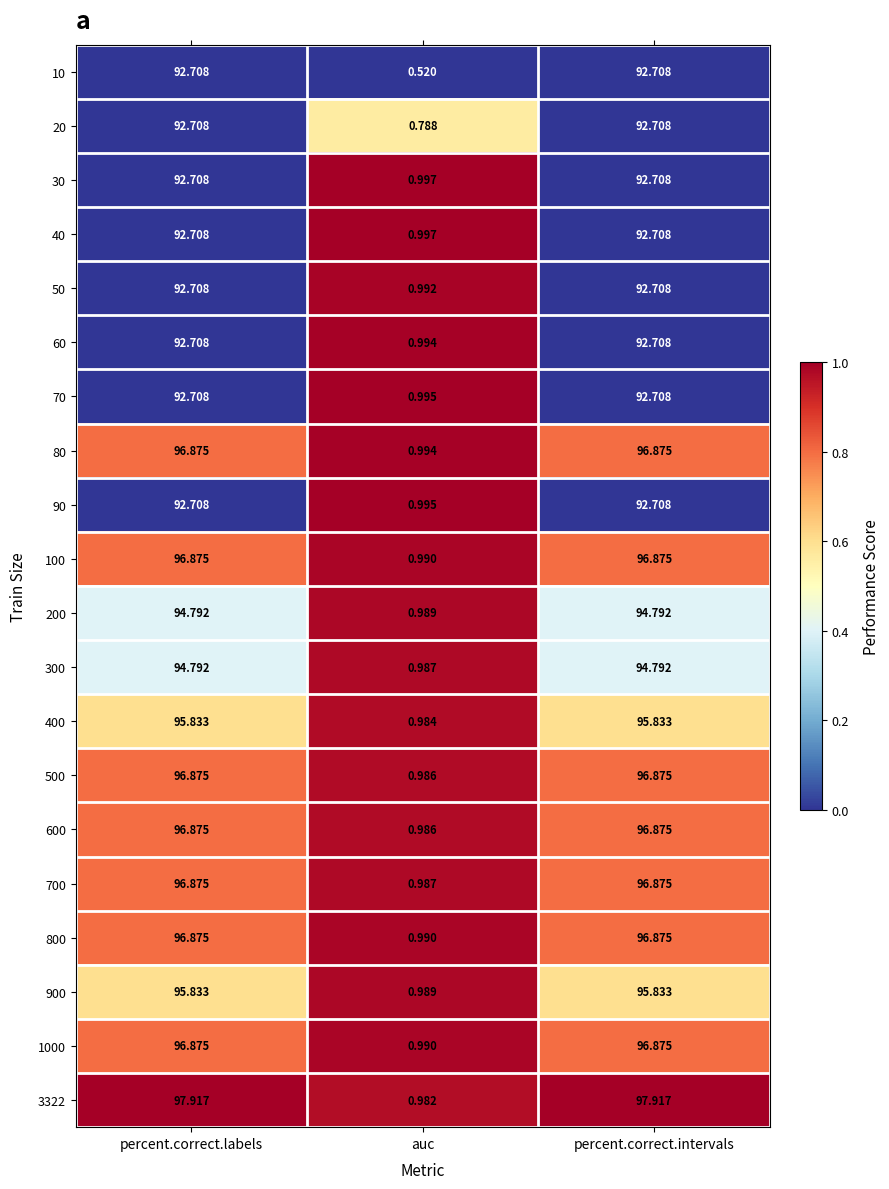

At which label is 80 closest to 48?

auc